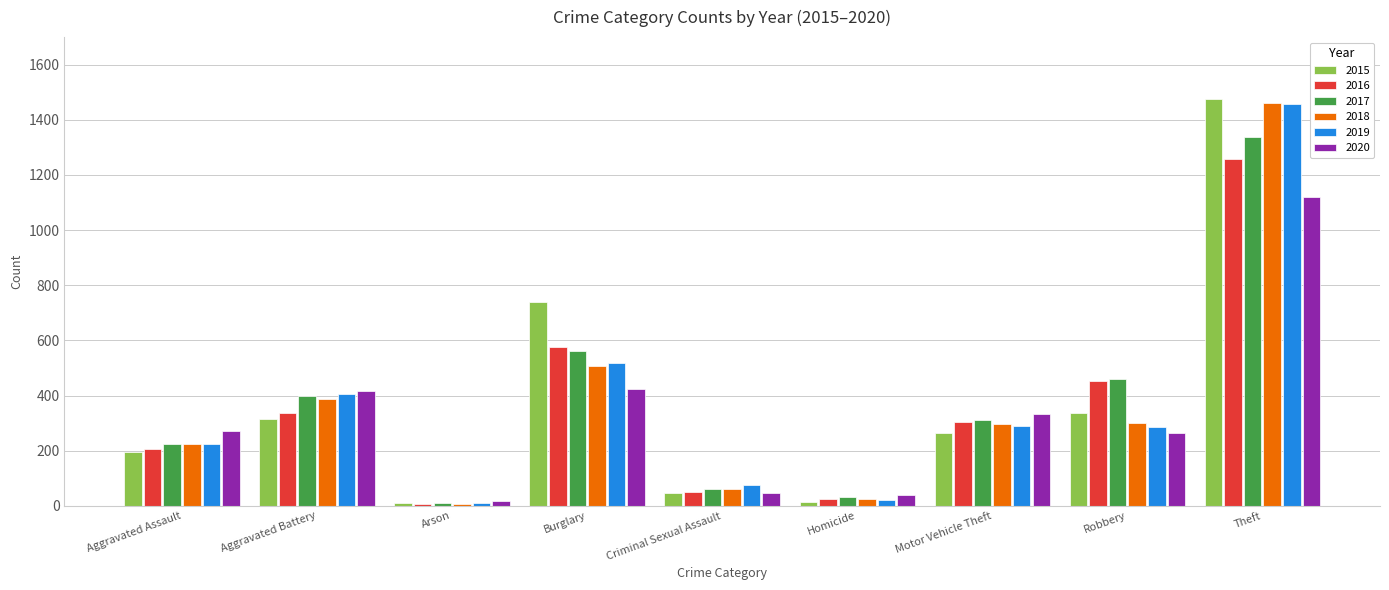

Are the bars horizontal?

No